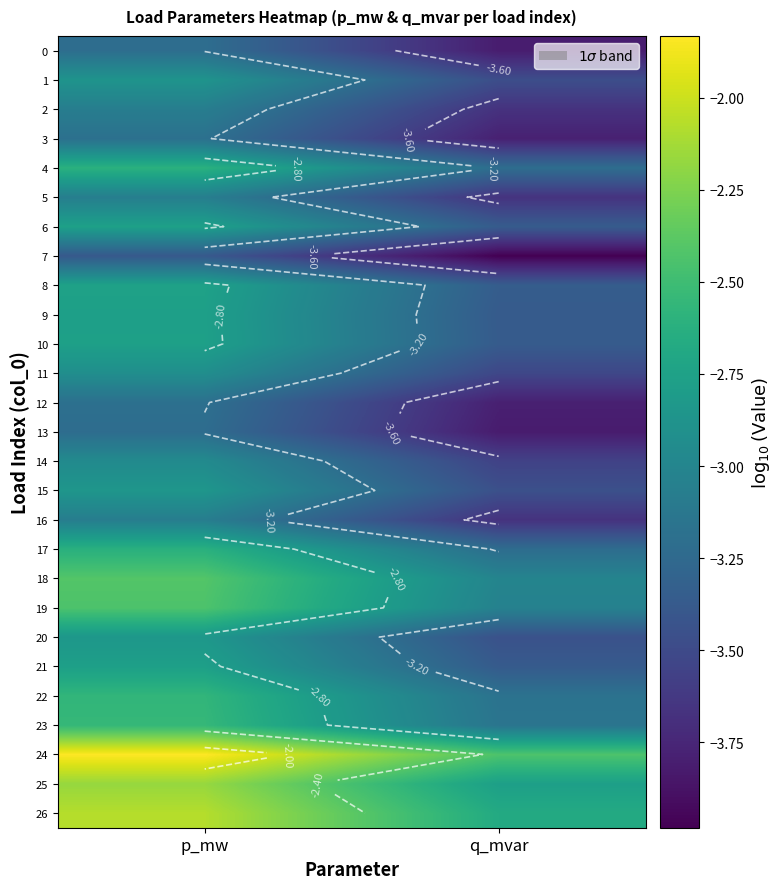

At how many categories does at least one series exceed -3?

2